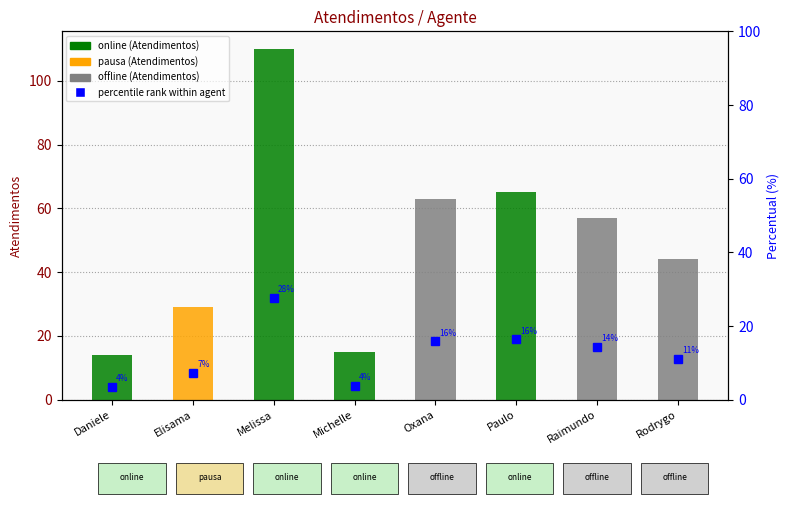

What is the label of the 8th bar from the right?

Daniele